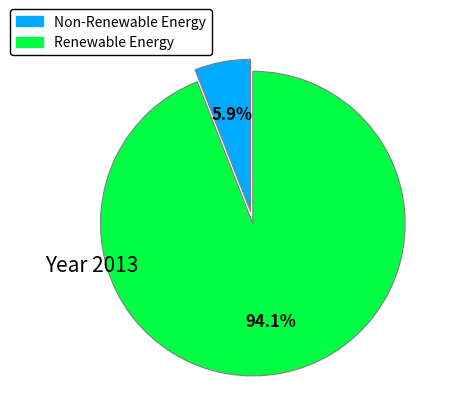

Is there a majority slice in this chart?

Yes